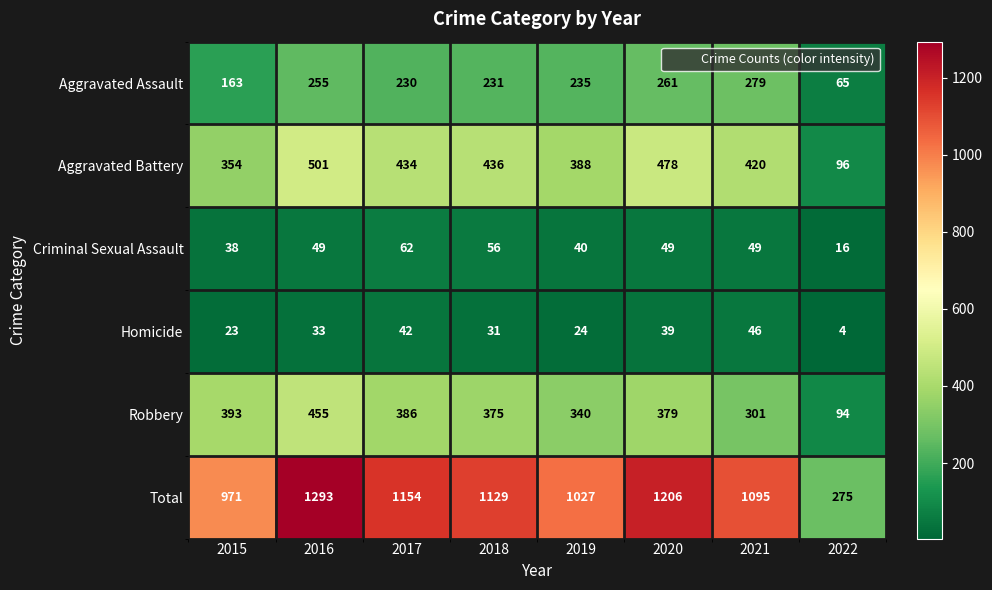

What is the difference between the second highest and second lowest values in the Homicide series?

19